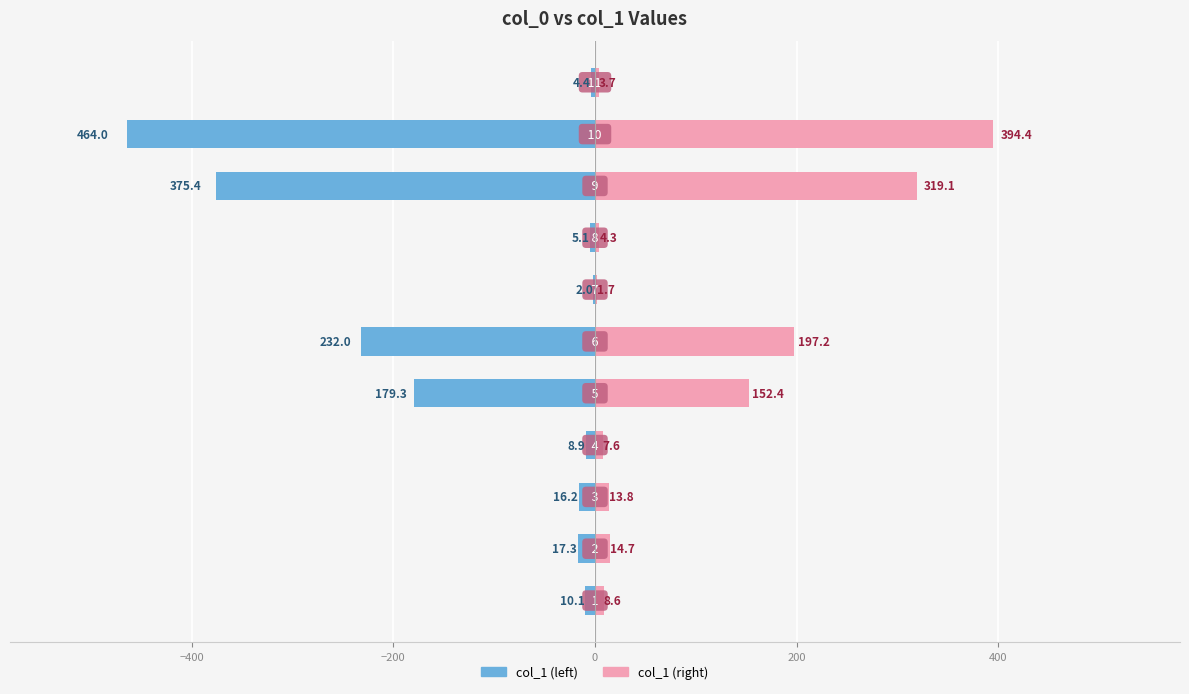

What are all the series names shown in the legend?

col_1 (left), col_1 (right)